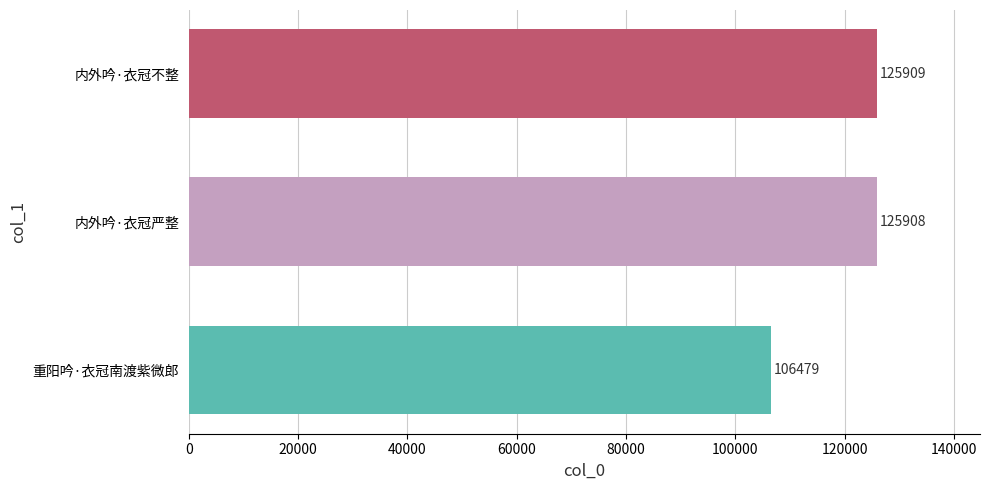

Does the chart contain any negative values?

No